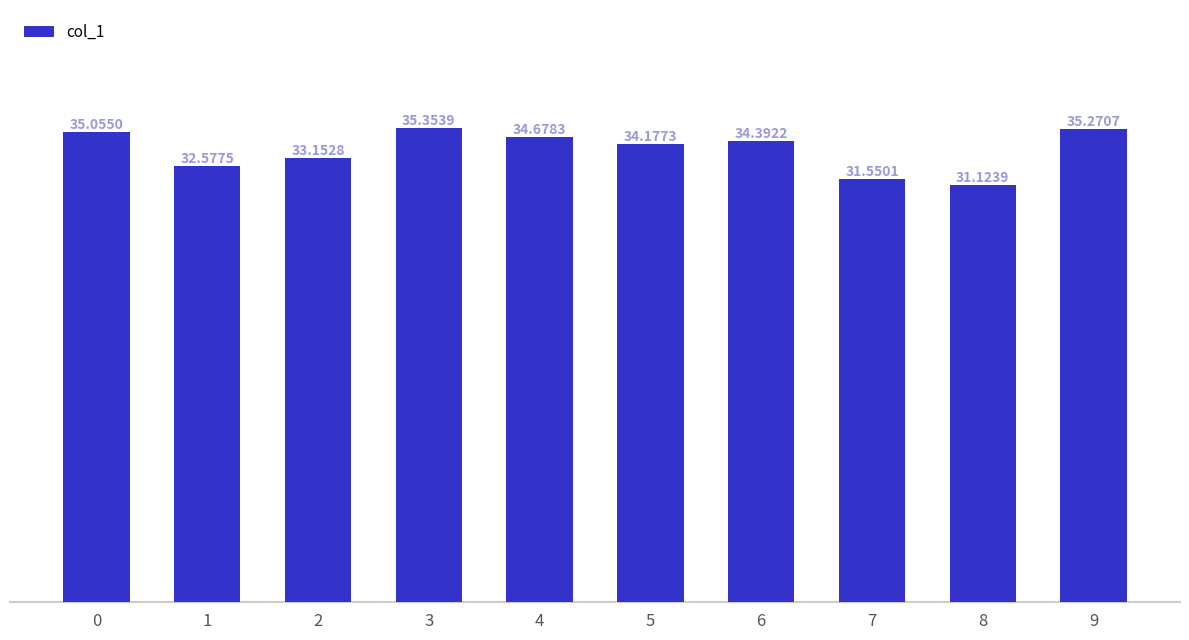

Which label corresponds to the smallest value in the chart?

8